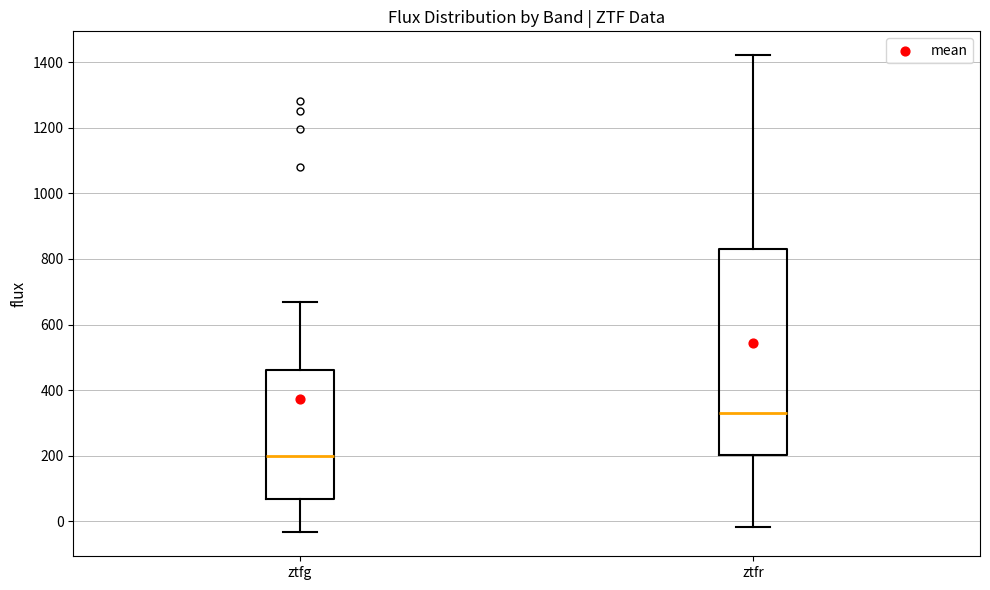

Reading left to right, transcribe this box plot: for each box, give where its median line is, the range the box spans, and where its two whiskers end, as read against the y-axis. The values are not printed on the chart, so give them approximately, as read against the axis.

ztfg: median 200, box 60 to 460, whiskers -40 to 660
ztfr: median 320, box 200 to 820, whiskers -20 to 1420